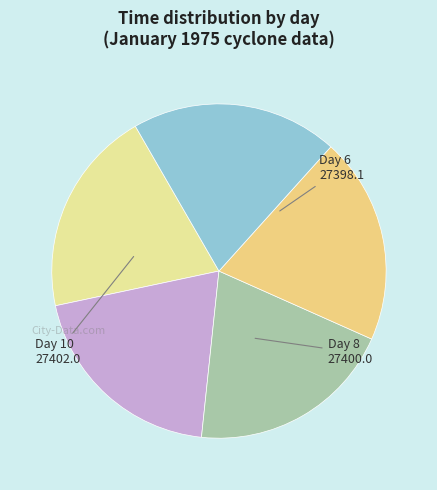

Which slice is the largest?

10